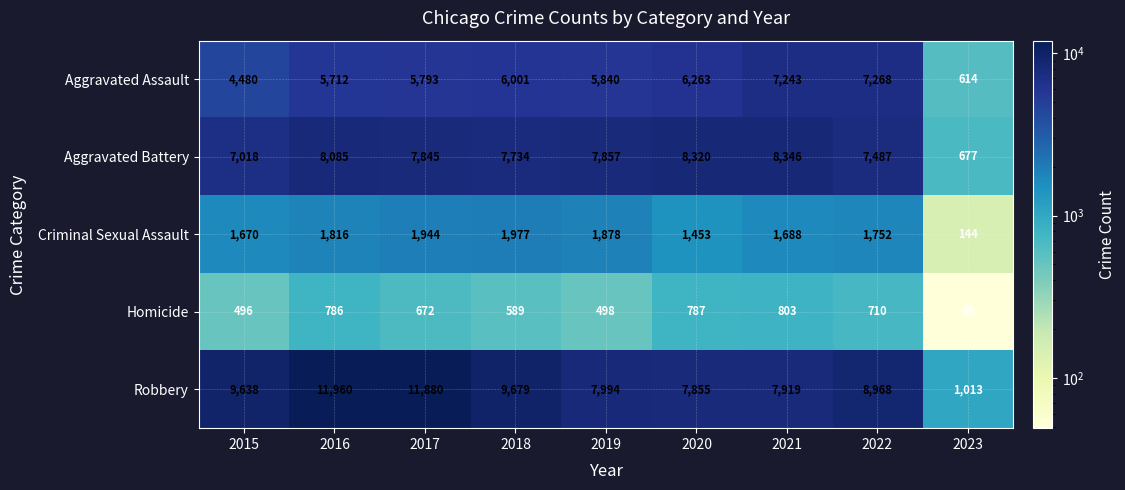

The value of Aggravated Assault at 2022 is 10004. True or false?

False